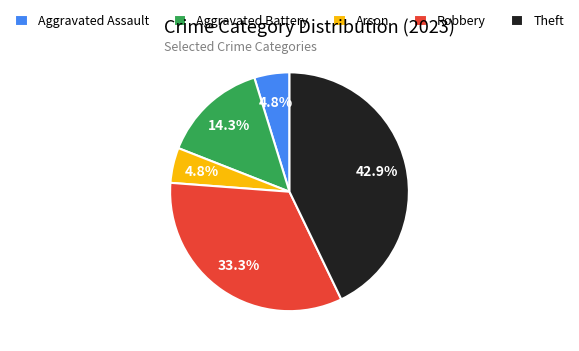

To the nearest percent, what percentage of the pie is Aggravated Battery?

14%